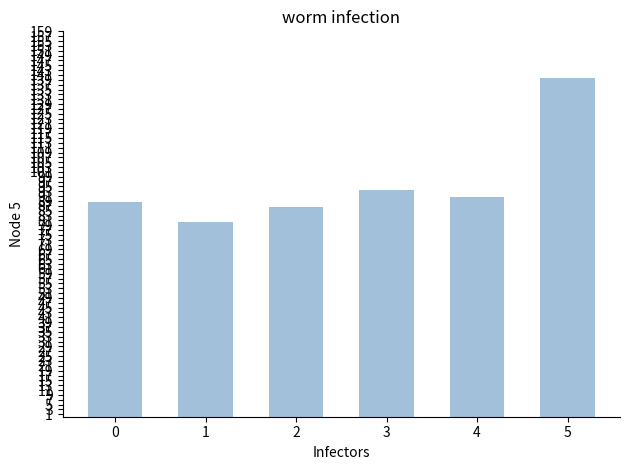

How many data points are less than 90?

3